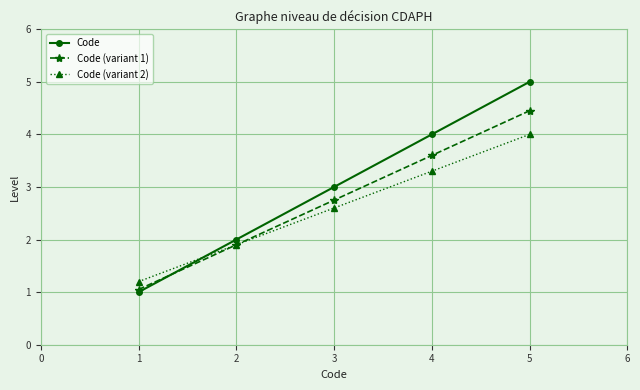

Reading right to left, transcribe all the data shown in this chart.

Code: 5=5.0	4=4.0	3=3.0	2=2.0	1=1.0
Code (variant 1): 5=4.5	4=3.6	3=2.8	2=1.9	1=1.1
Code (variant 2): 5=4.0	4=3.3	3=2.6	2=1.9	1=1.2